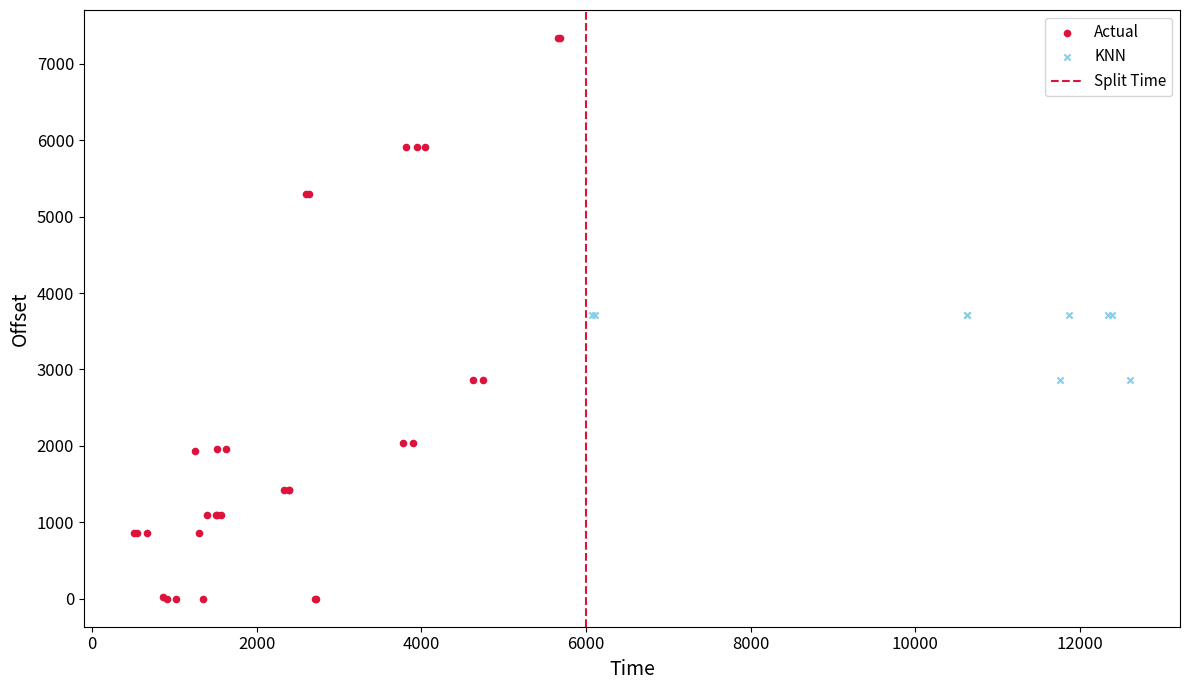

Which series reaches the maximum Y coordinate?

Actual